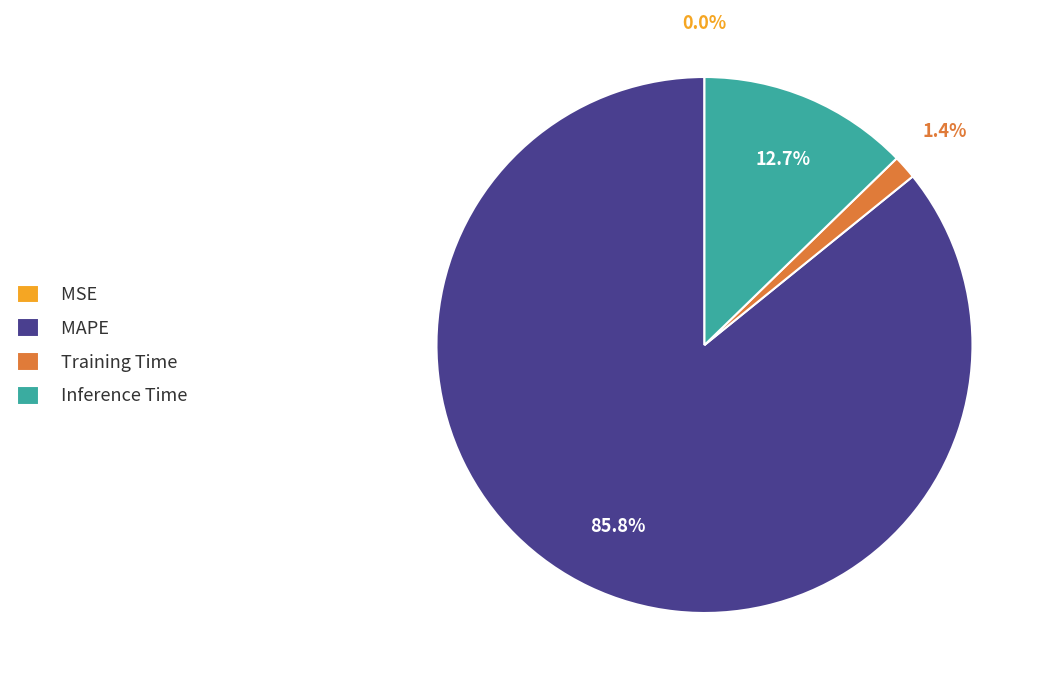

Is there a majority slice in this chart?

Yes